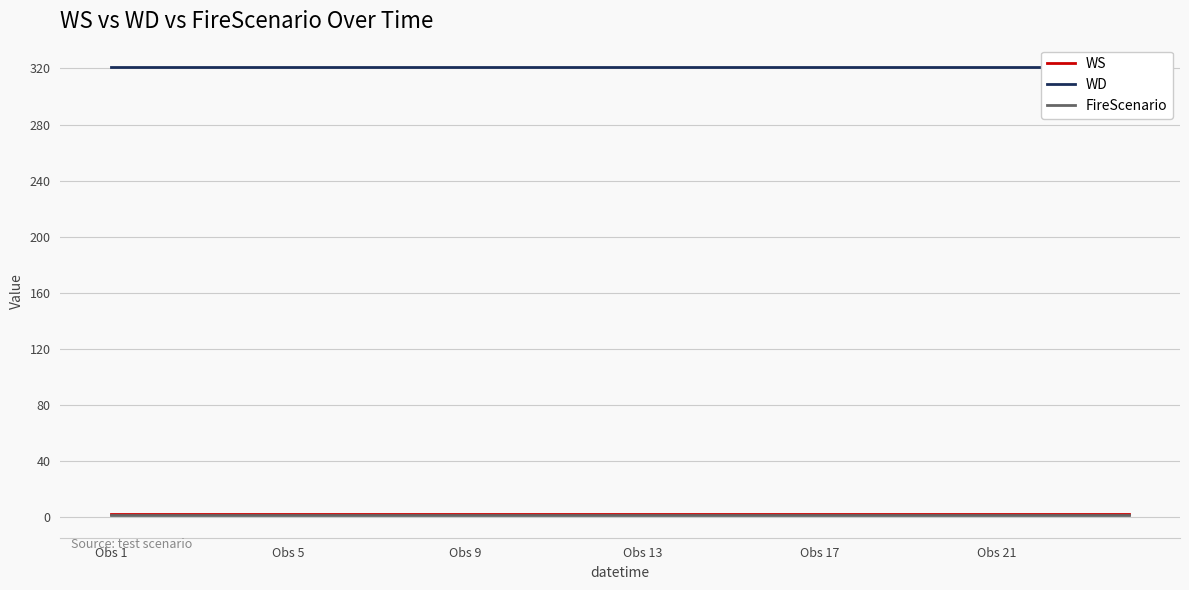

What is the value of the FireScenario point at the 24th from the left?

1